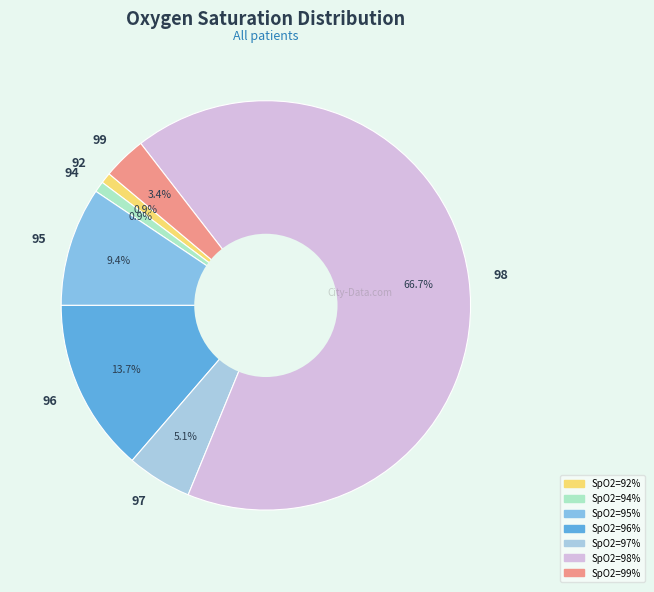

Which has a higher value, 96 or 97?

96